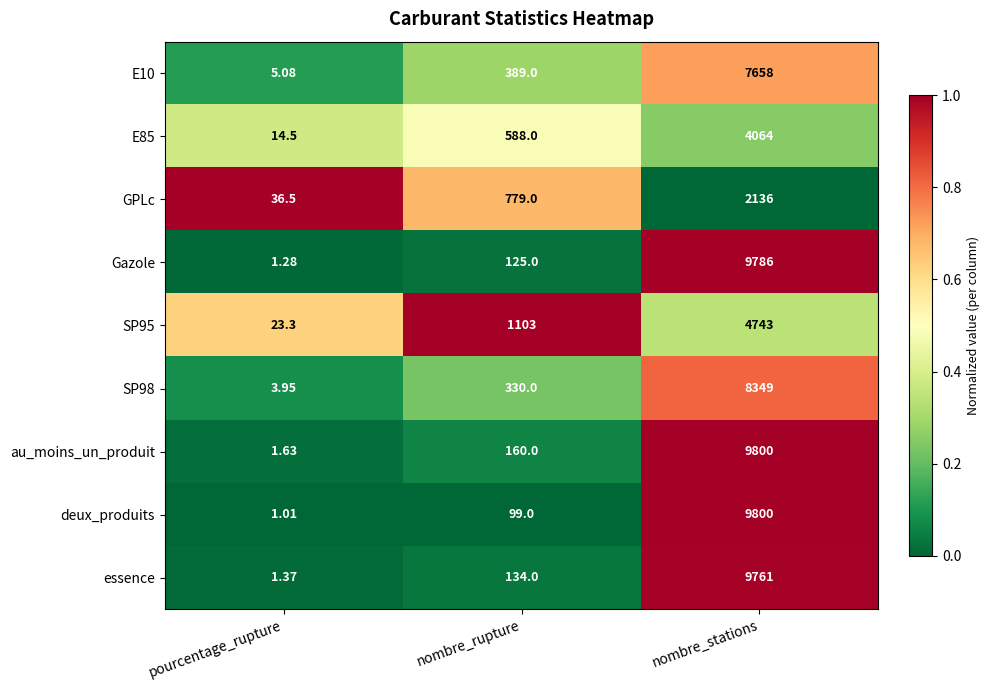

At which category does the chart reach its peak across all series?

nombre_stations